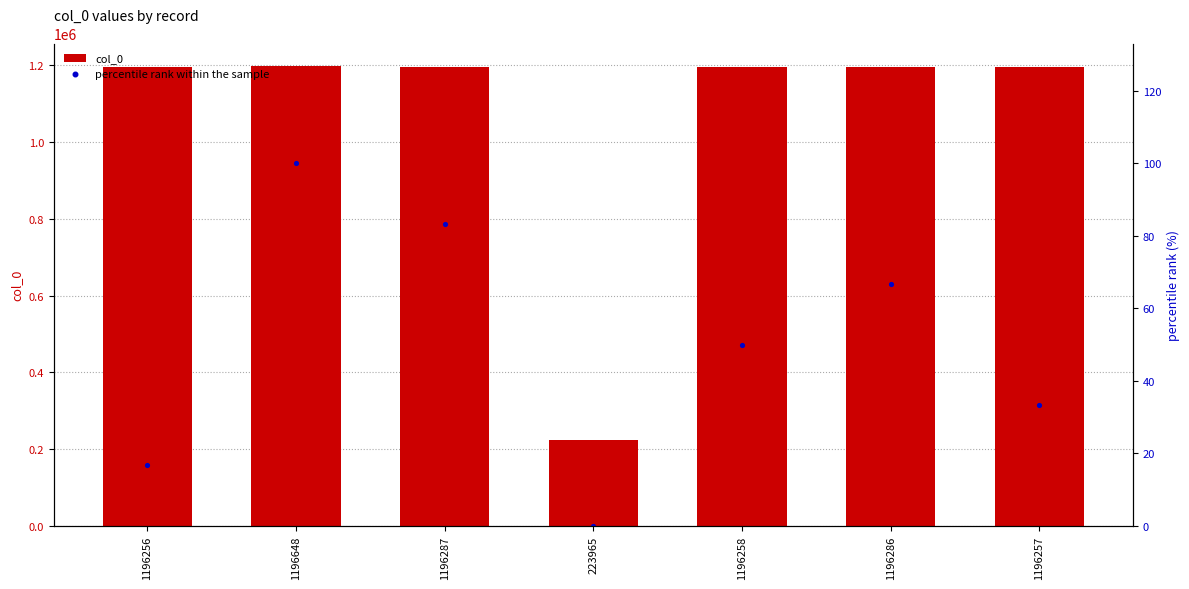

Which series has the largest Y range (max minus min)?

col_0